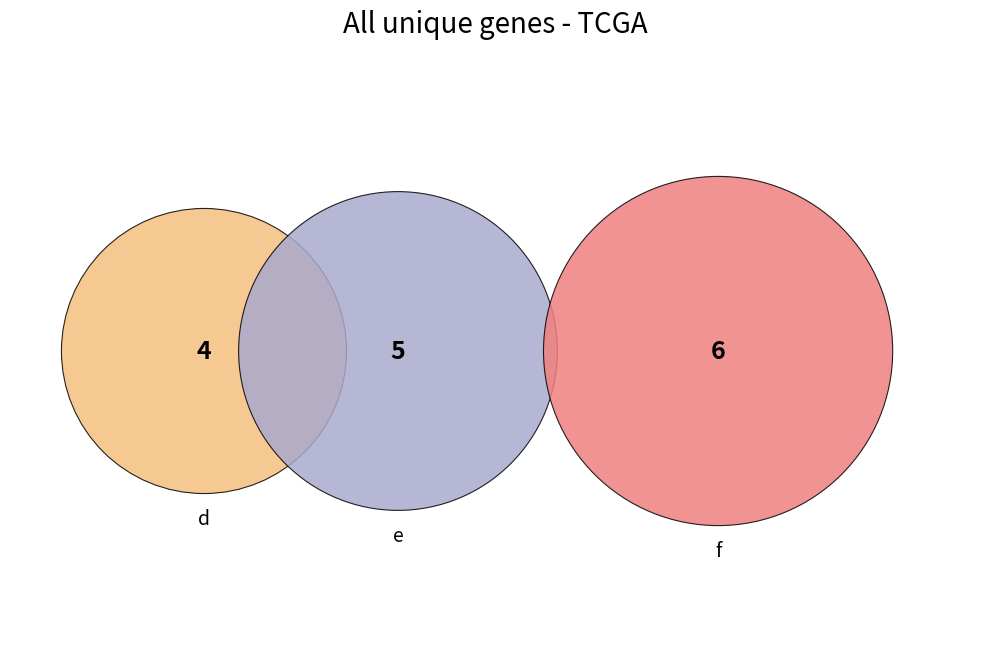

Is d the majority of the pie?

No